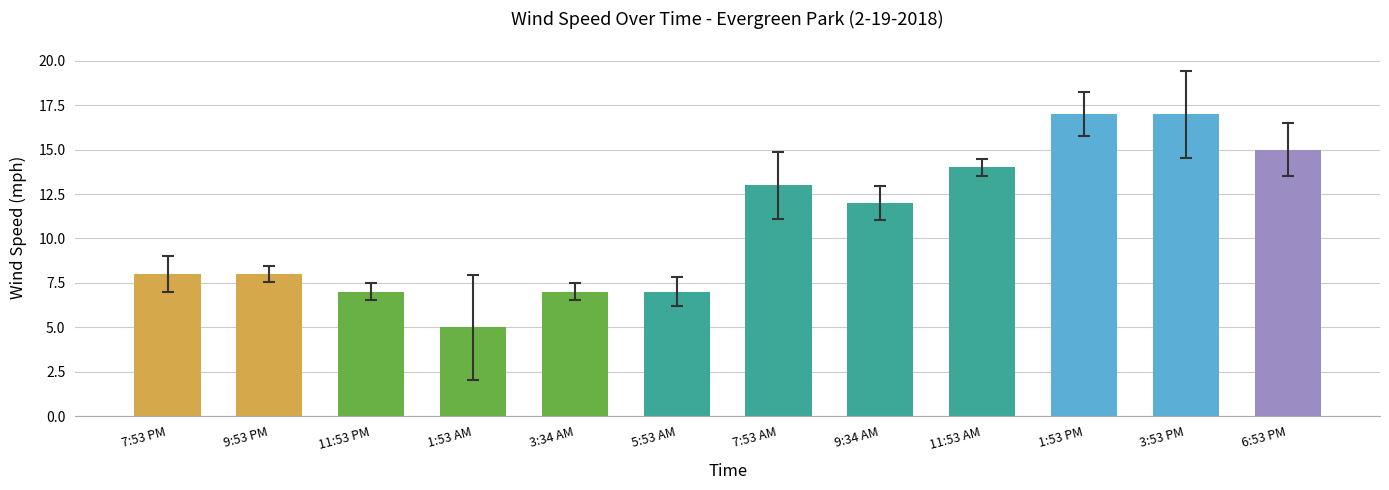

What is the ratio of the value at 5:53 AM to the value at 3:34 AM?

1.0